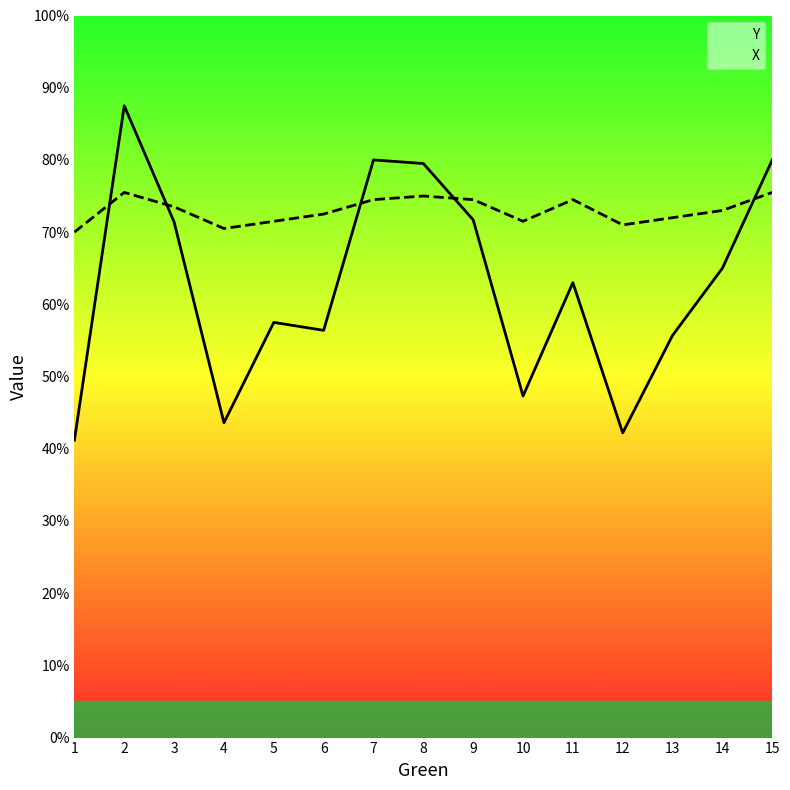

In X, how many points are higher than both neighbors (excluding endpoints)?

3